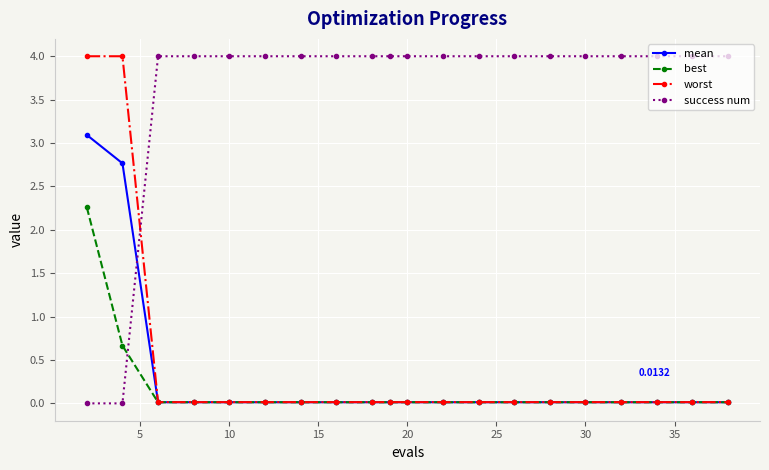

At how many categories does at least one series exceed 2?

20